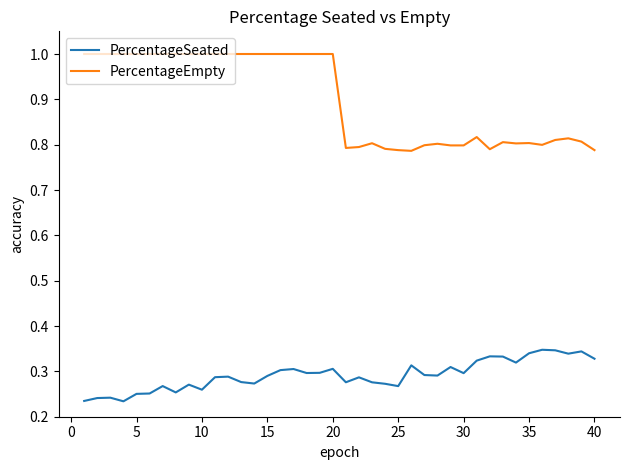

What are all the series names shown in the legend?

PercentageSeated, PercentageEmpty